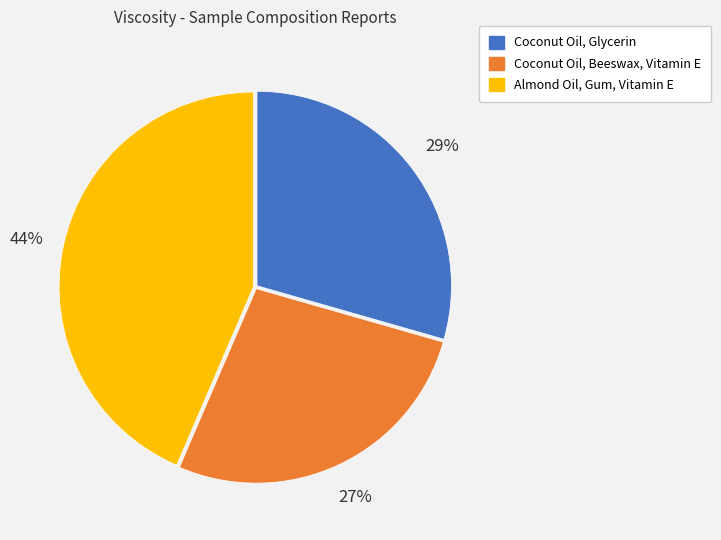

To the nearest percent, what is the average slice percentage?

33%